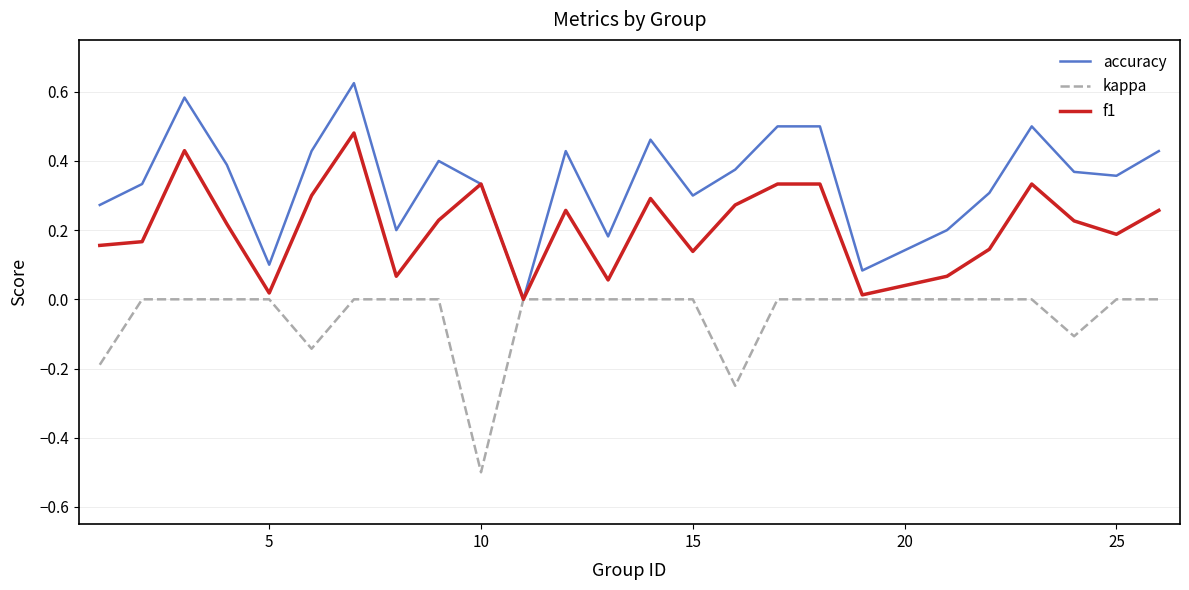

Which series has the largest range (max minus min)?

accuracy